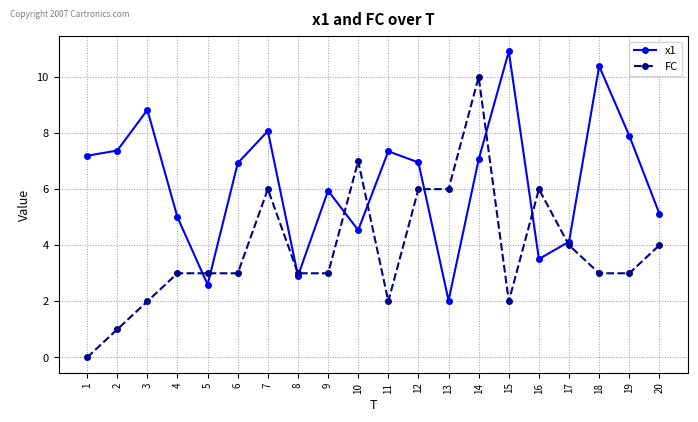

Which series has the widest spread of values?

FC